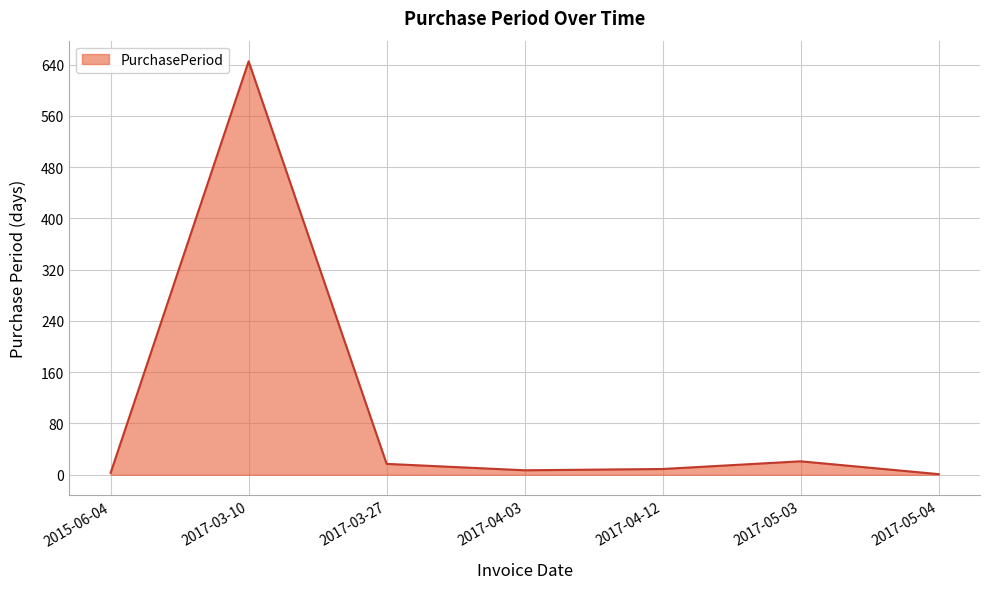

What is the sum of the values at 2017-03-27 and 2017-03-10?

662